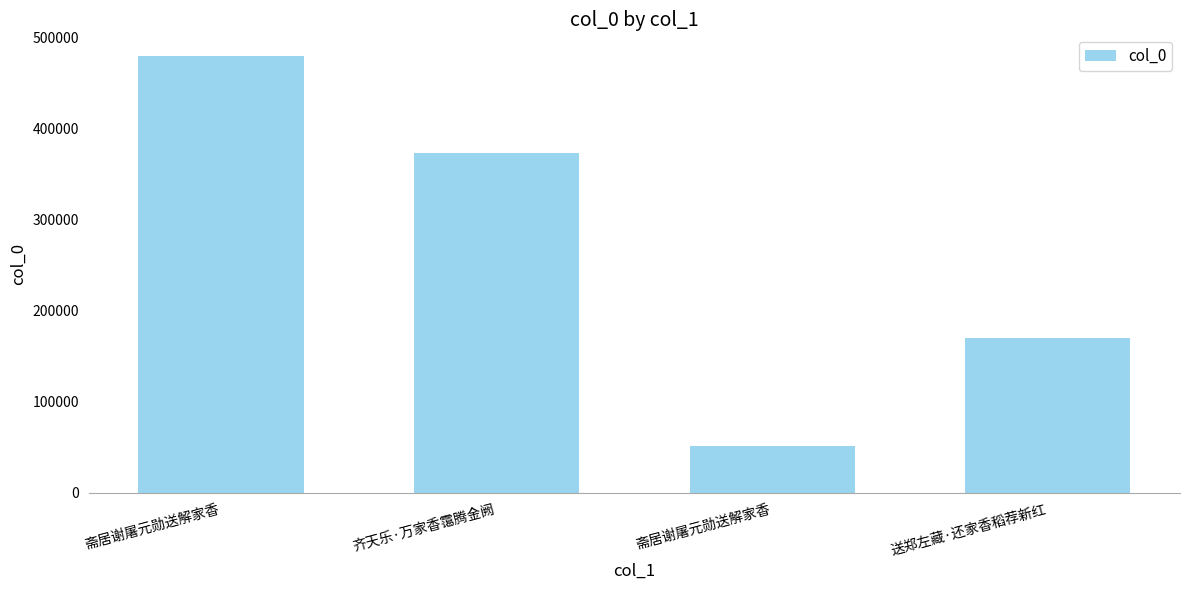

What is the sum of all values?

1072967